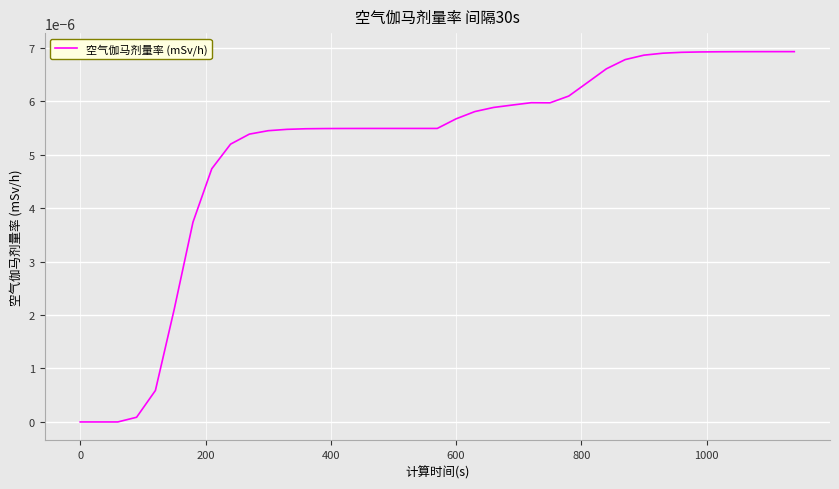

How many interior local valleys (lower than both neighbors) does the data have?

1